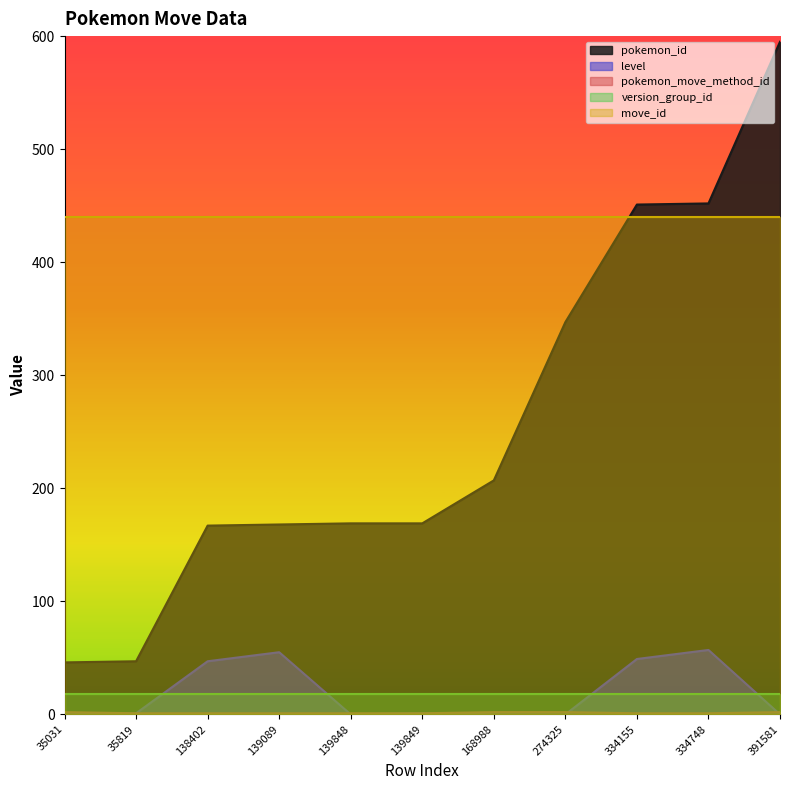

How many intersections are there between level and pokemon_move_method_id?

3